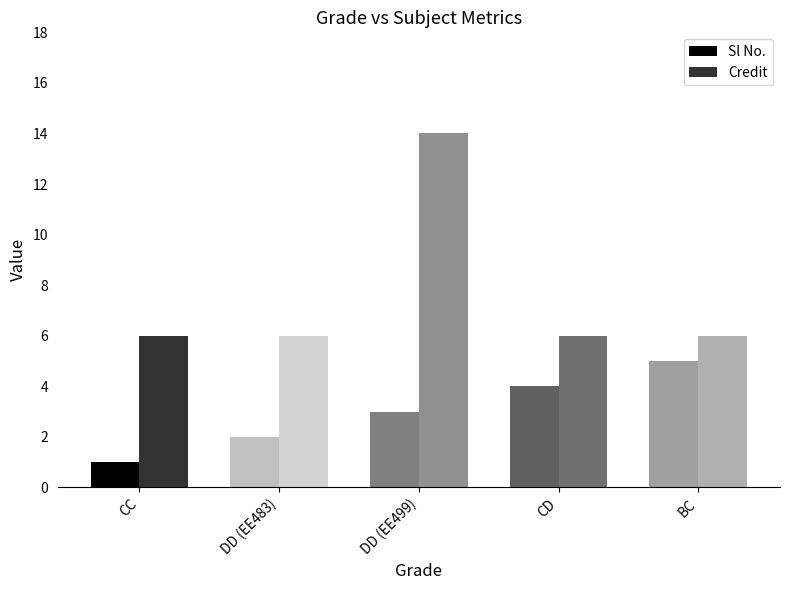

How many data points in Sl No. are less than 3?

2